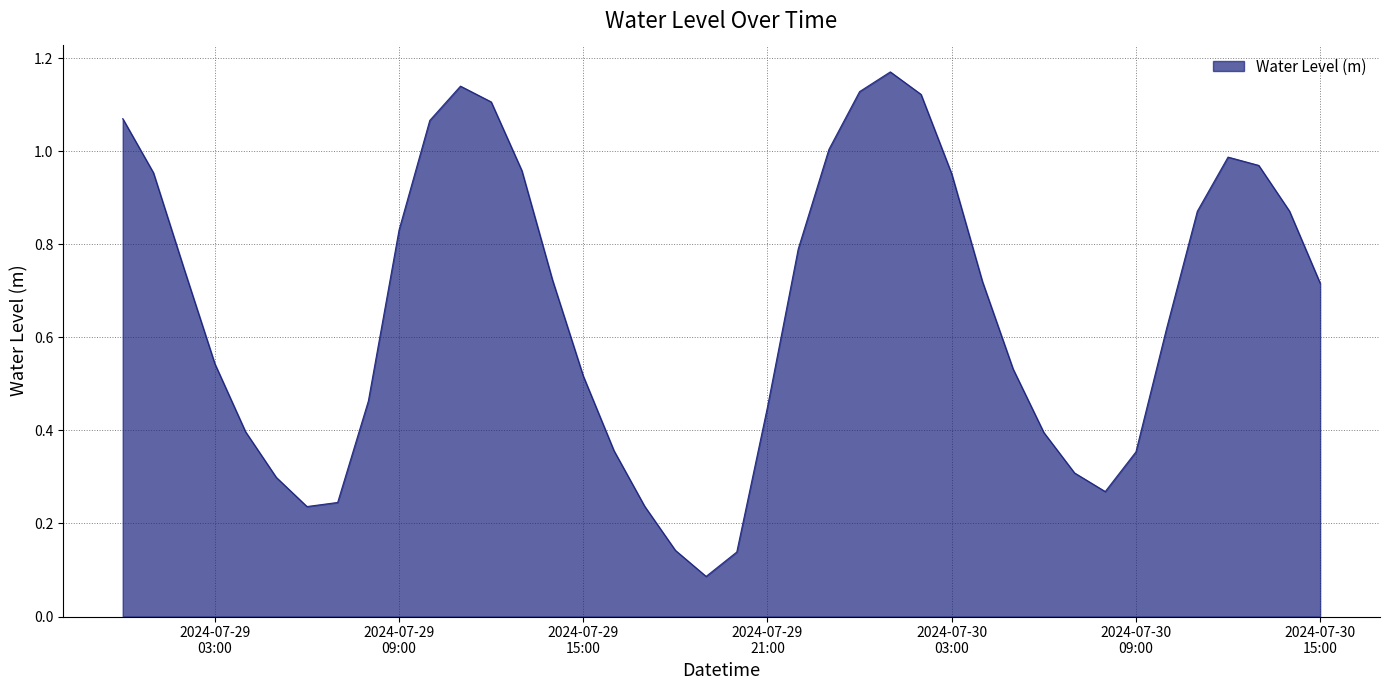

What is the label of the 11th point from the right?

2024-07-30 05:00:00